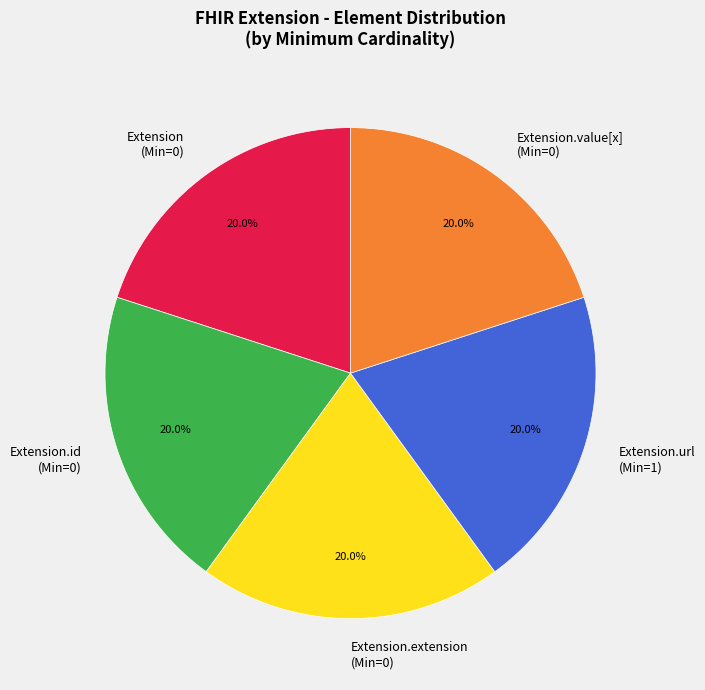

How much of the chart is everything except Extension (Min=0)?

80.0%